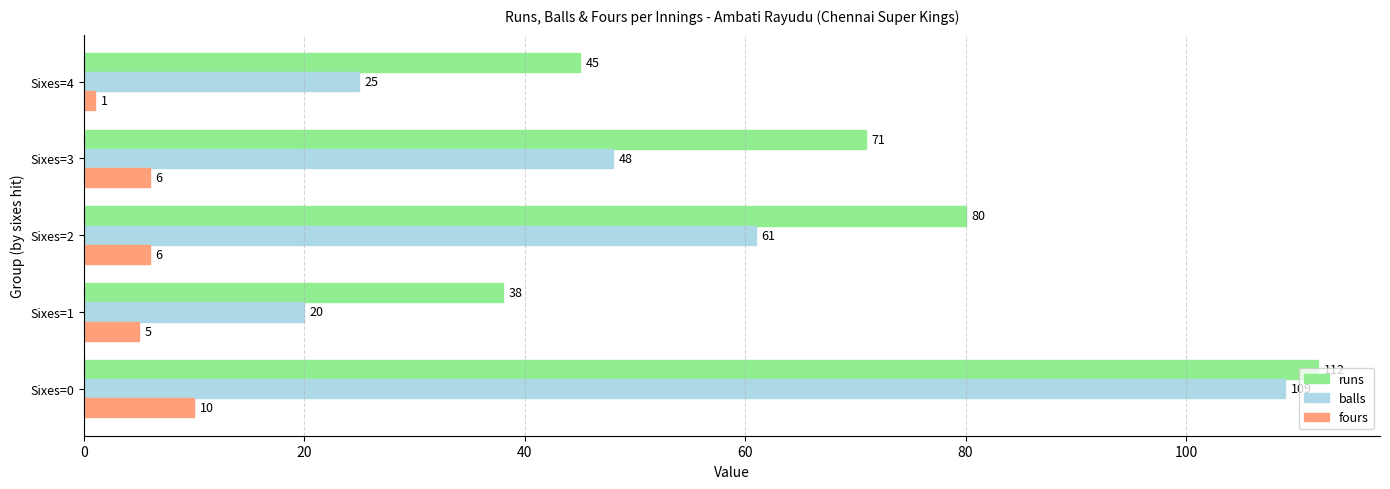

Which series has the widest spread of values?

balls